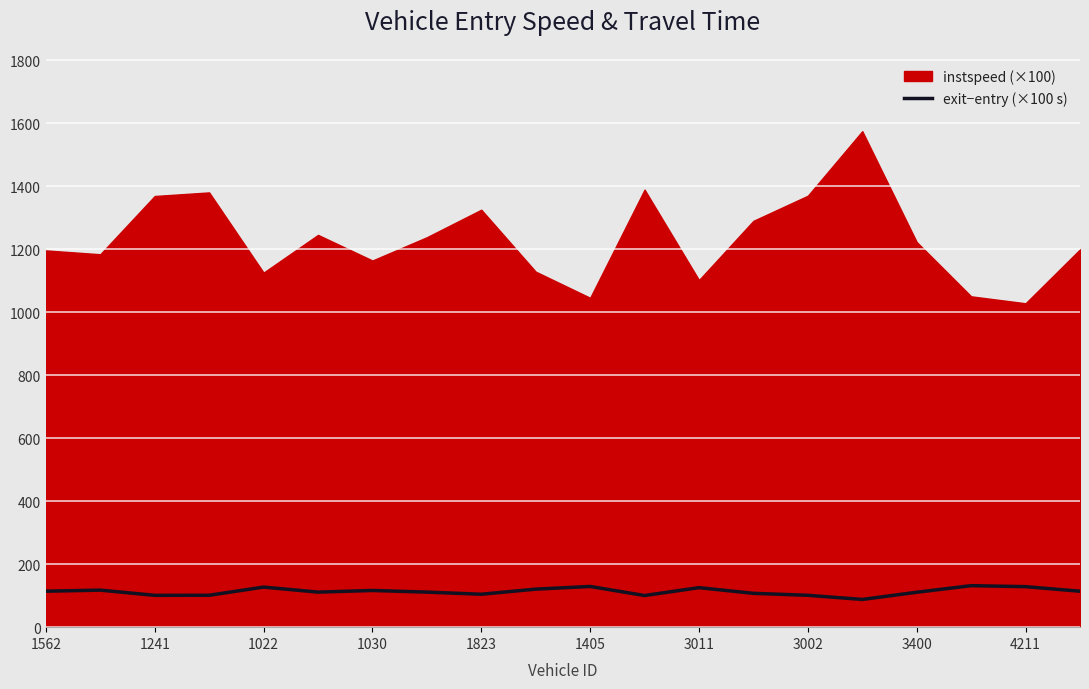

The value of exit−entry (×100 s) at 1022 is 127.2. True or false?

True